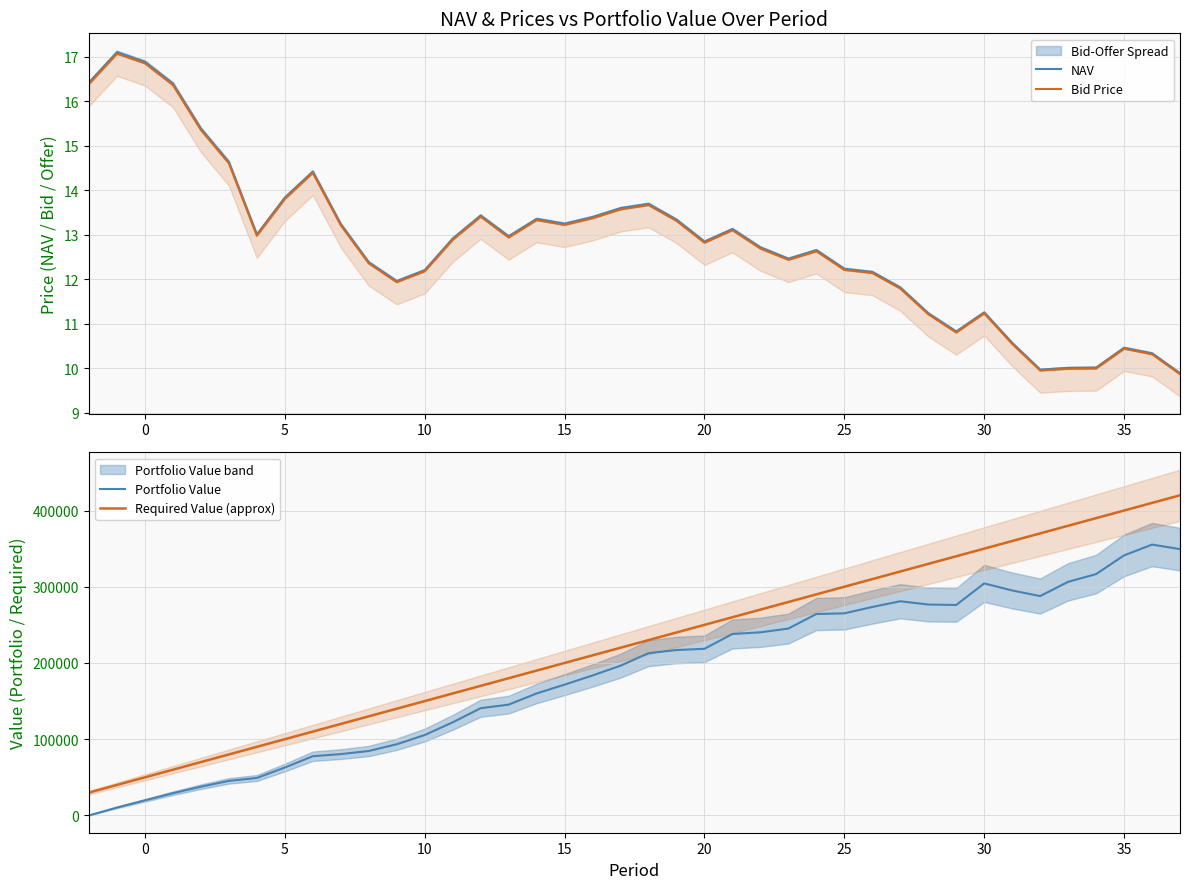

True or false: Required Value (approx) and Portfolio Value cross at least once.

False